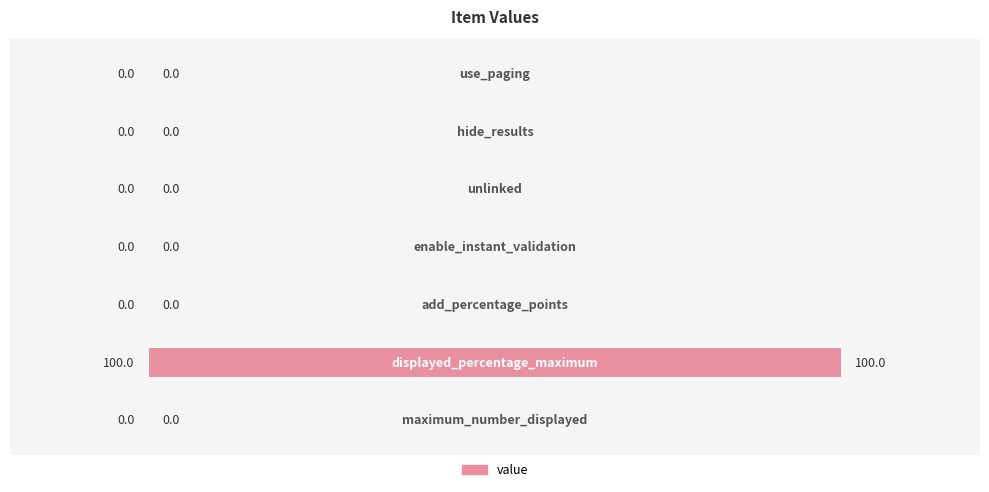

What is the greatest value displayed?

100